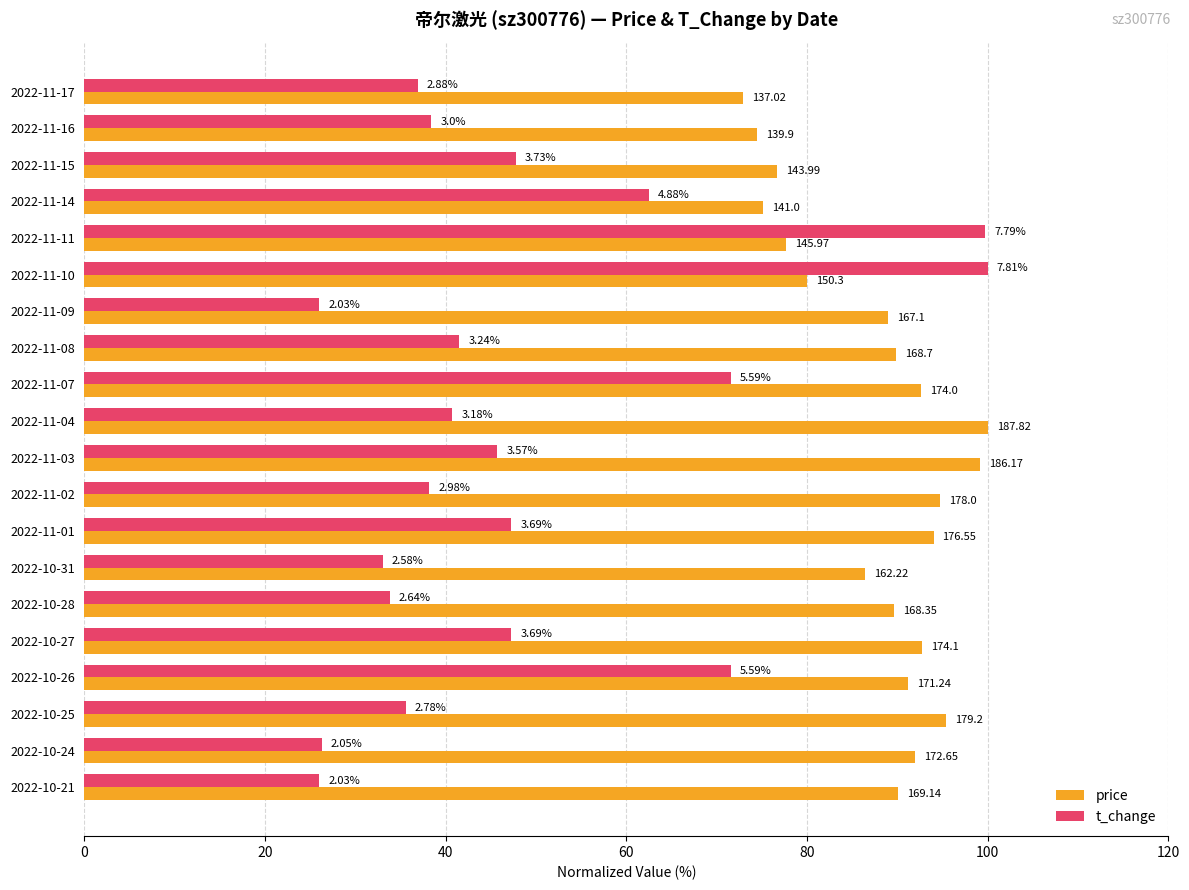

What are all the series names shown in the legend?

price, t_change